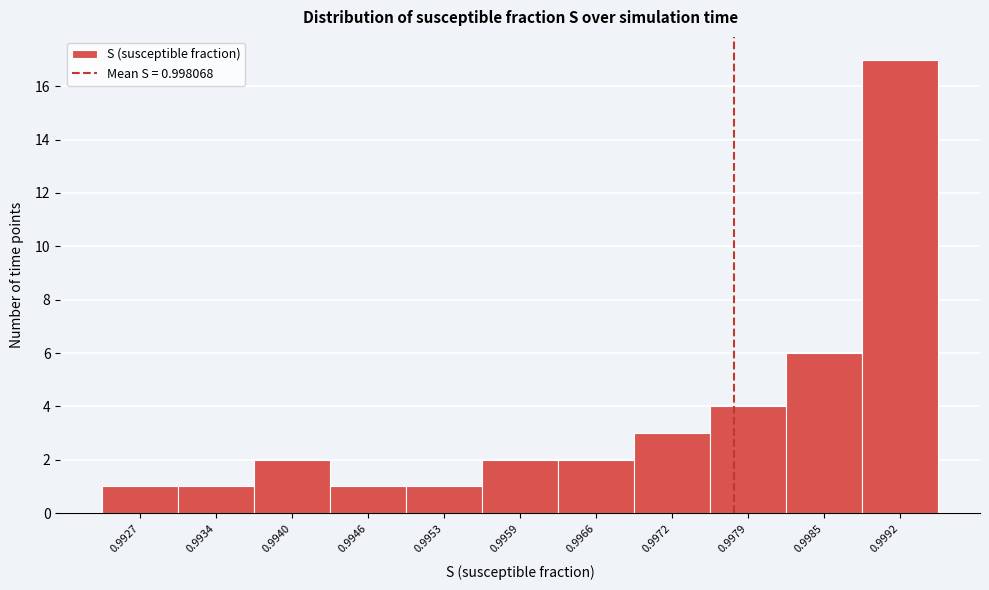

Reading right to left, extract all data points from this chart.

17	6	4	3	2	2	1	1	2	1	1